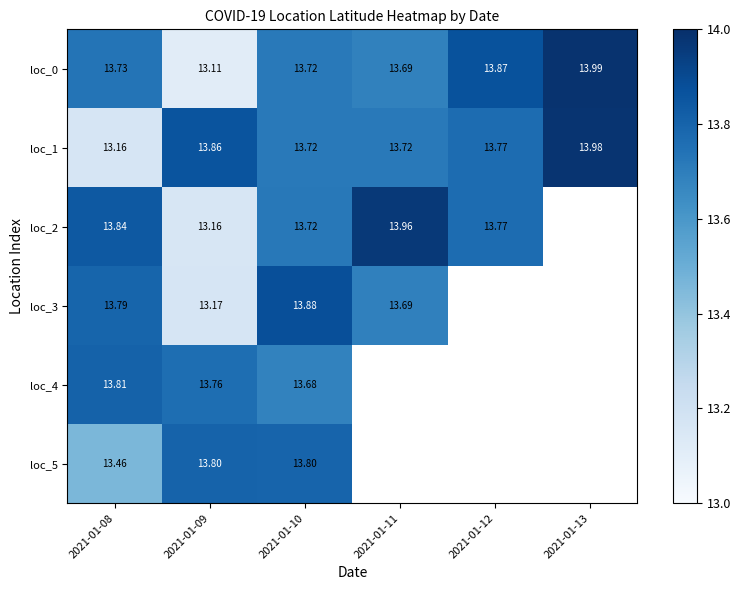

What is the difference between the second highest and second lowest values in the loc_1 series?

0.1